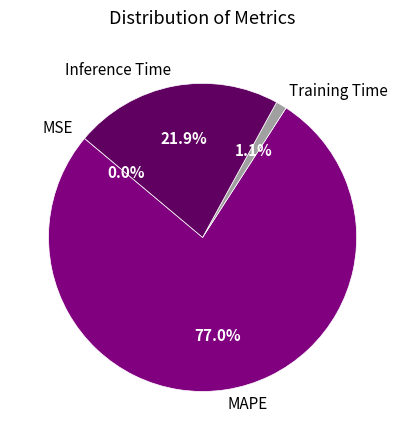

Between Inference Time and MAPE, which is larger?

MAPE